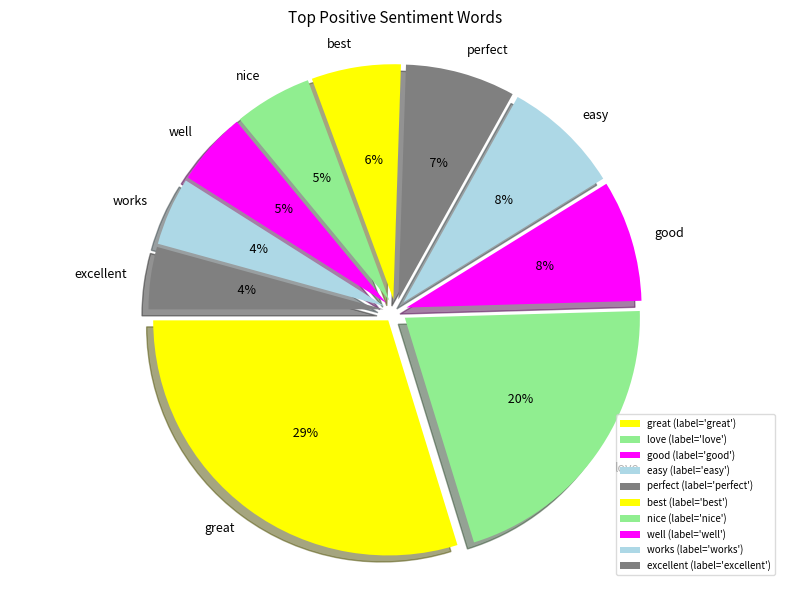

To the nearest percent, what portion does nice represent?

5%